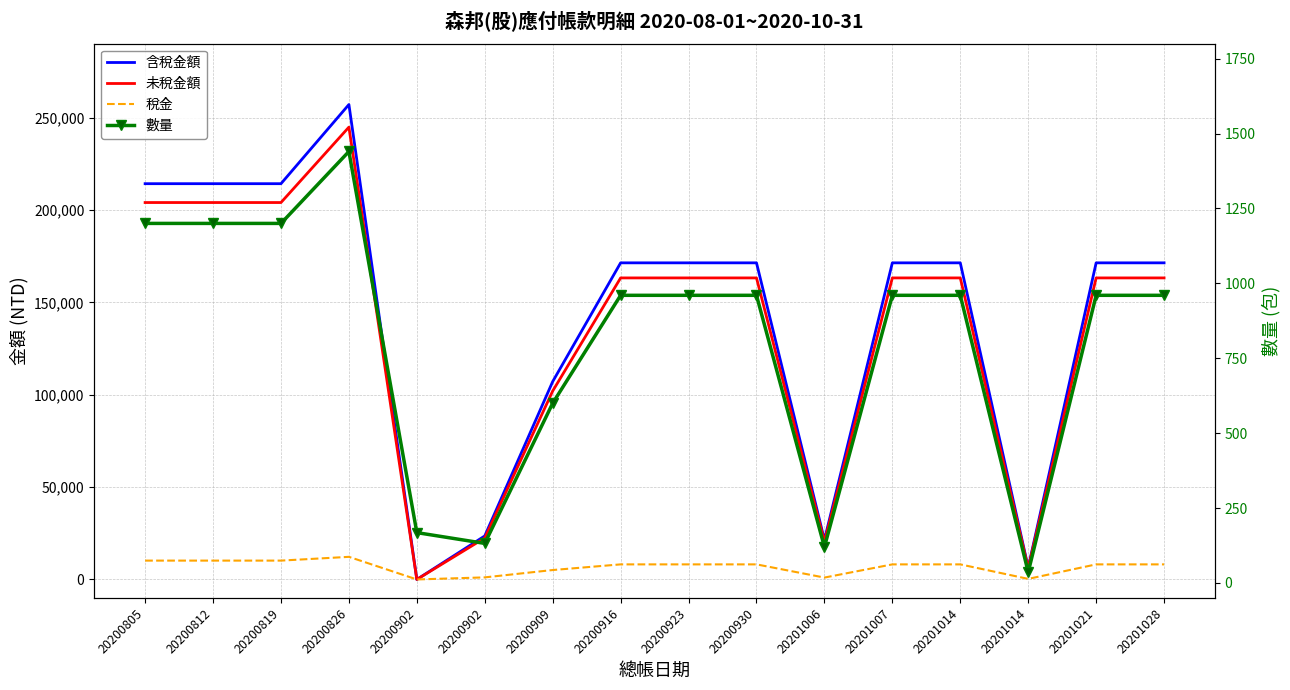

True or false: 未稅金額 and 稅金 intersect in this chart.

False